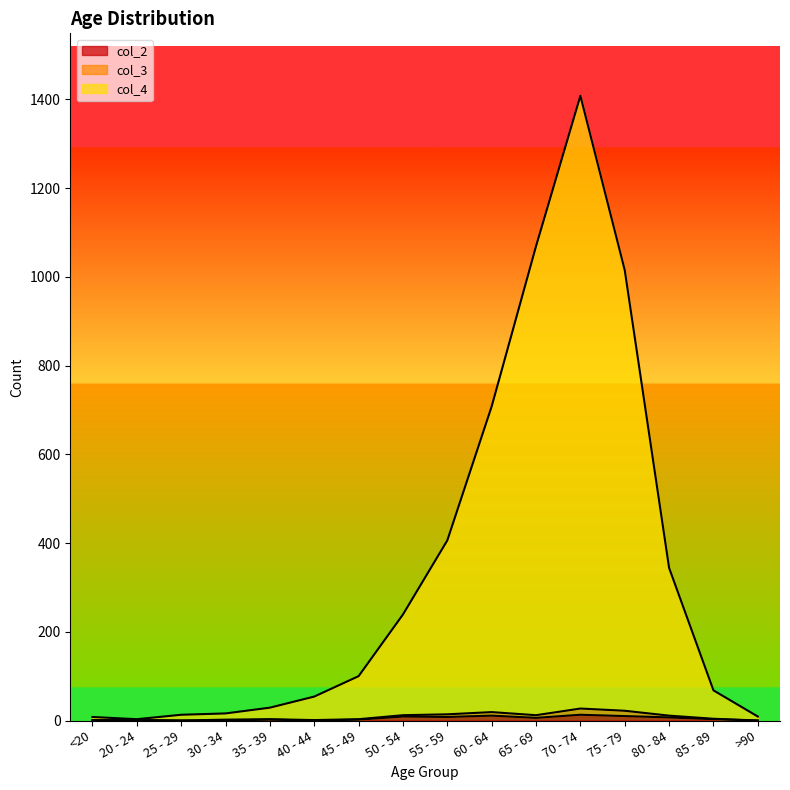

How many interior local peaks does the col_4 series have?

1